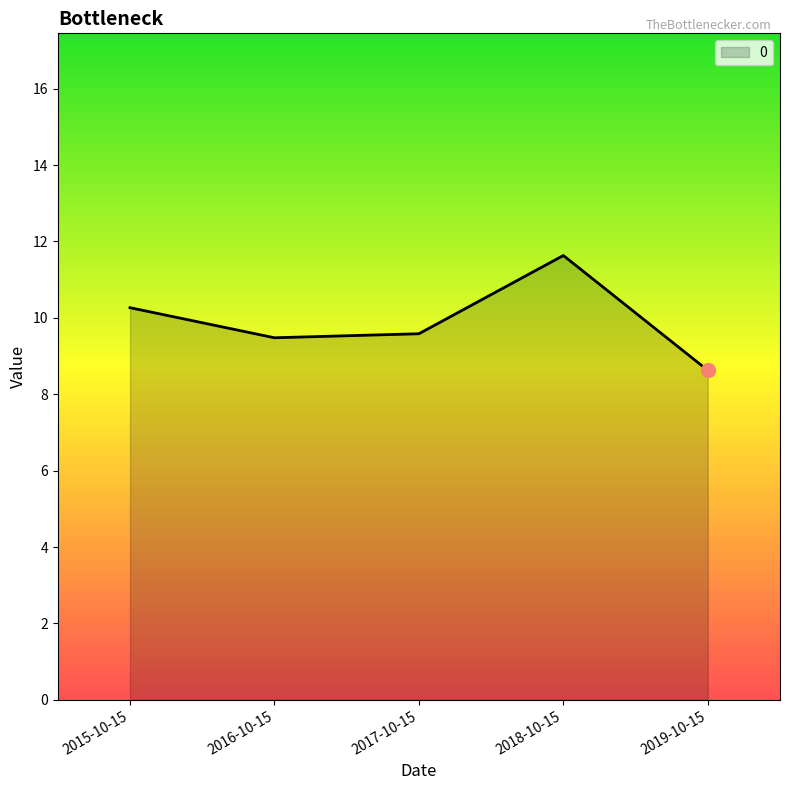

Read the value at 2018-10-15.

11.6